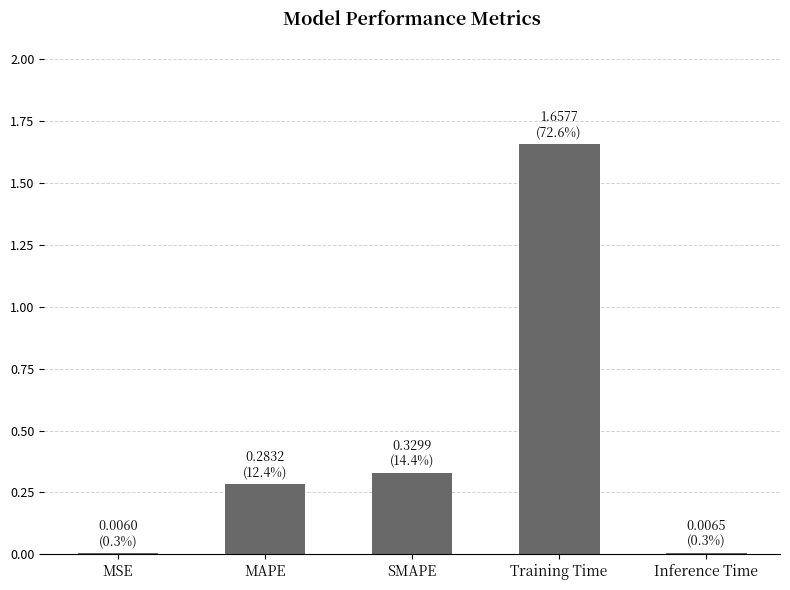

Between MSE and MAPE, which is larger?

MAPE